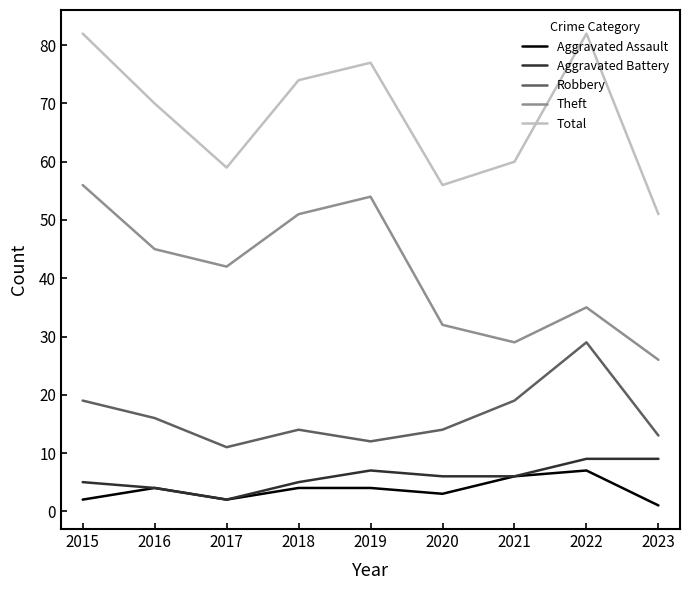

True or false: Theft has a value of 51 at 2018.

True